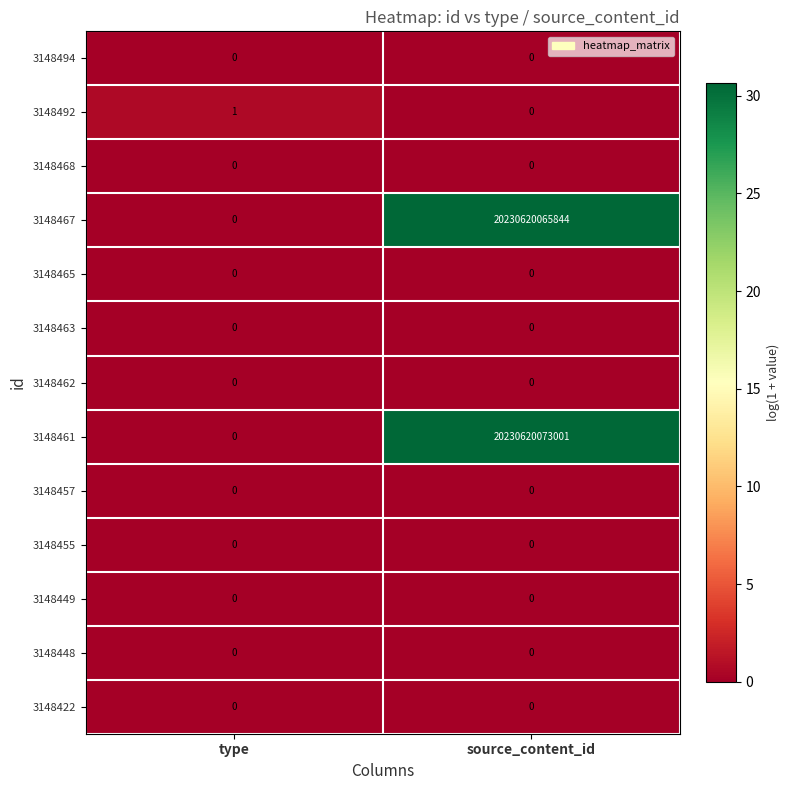

At which category is the sum across all series the highest?

source_content_id